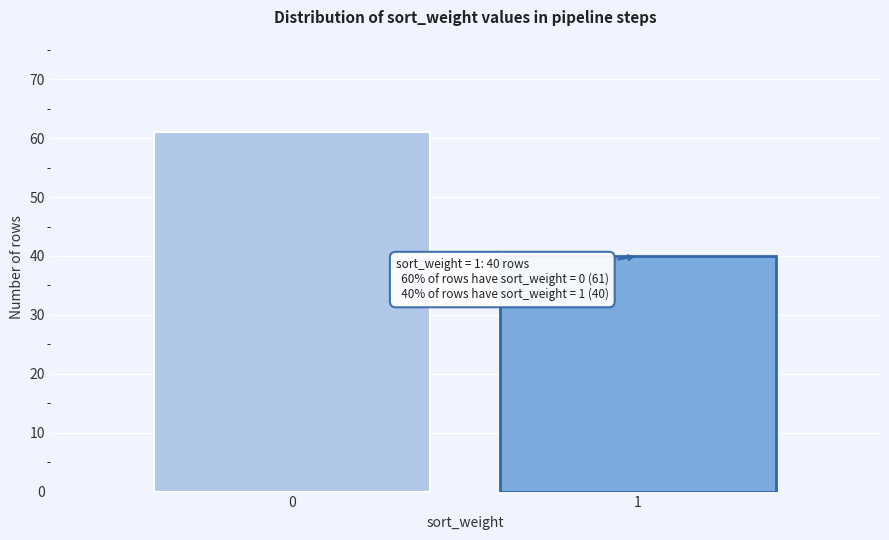

Reading left to right, transcribe all the data shown in this chart.

0=61	1=40